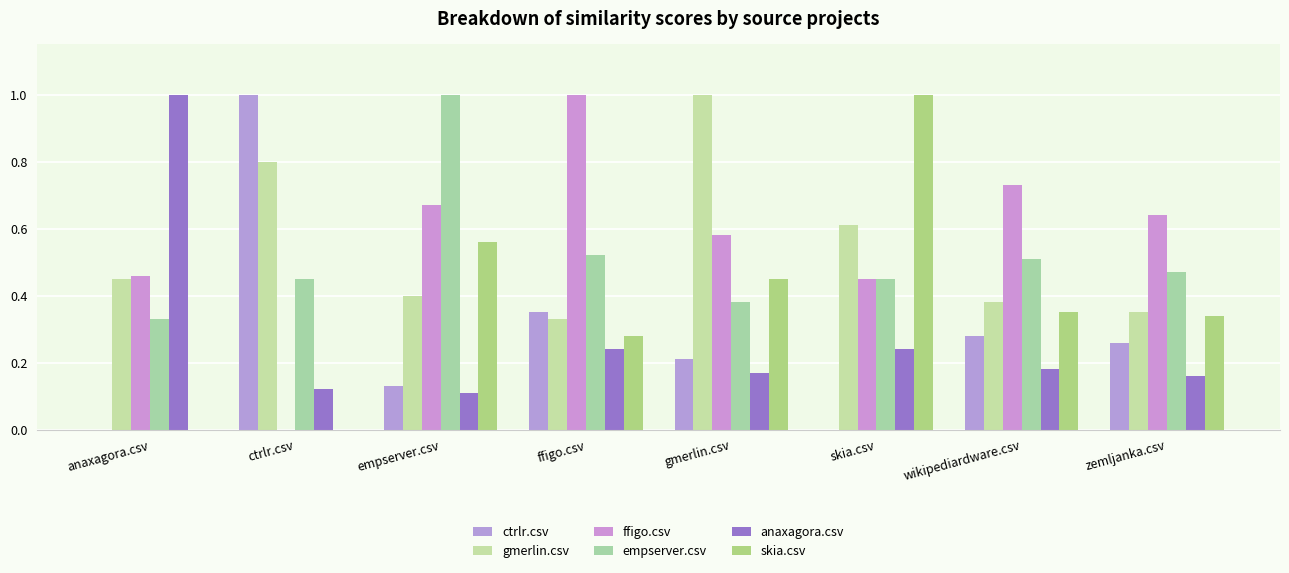

True or false: empserver.csv has a value of 0.8 at wikipediardware.csv.

False